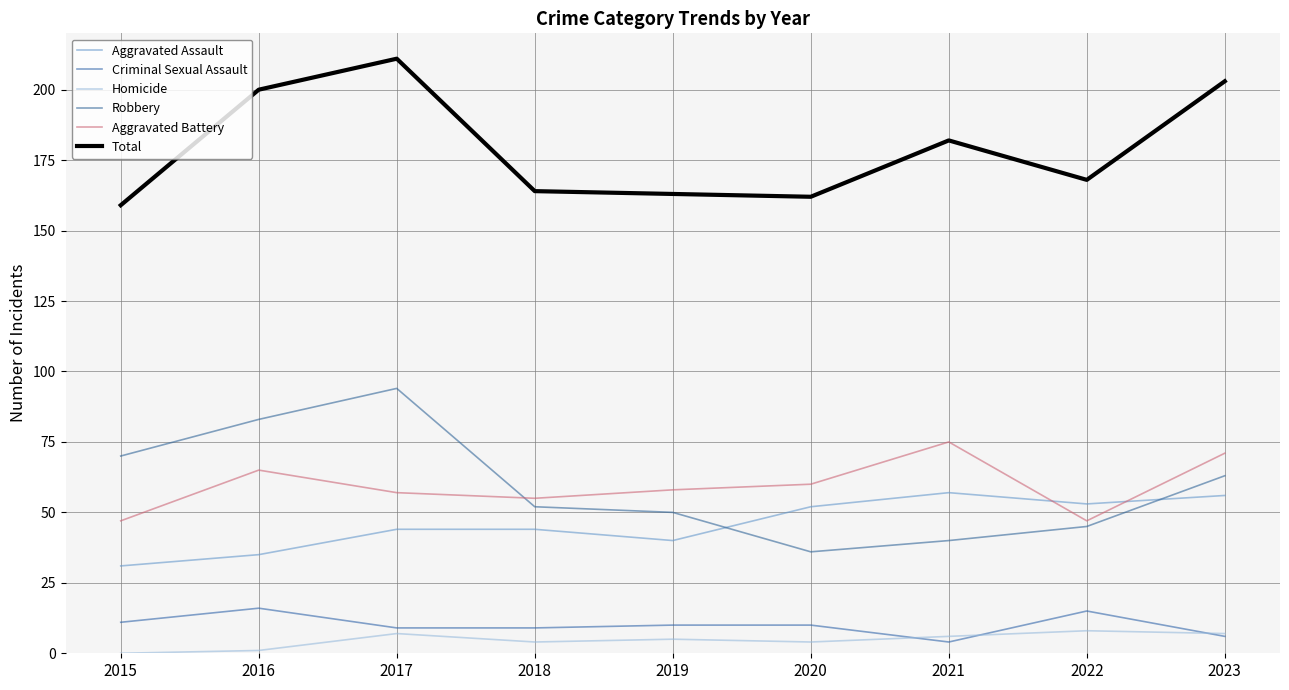

How many interior local peaks does the Aggravated Battery series have?

2